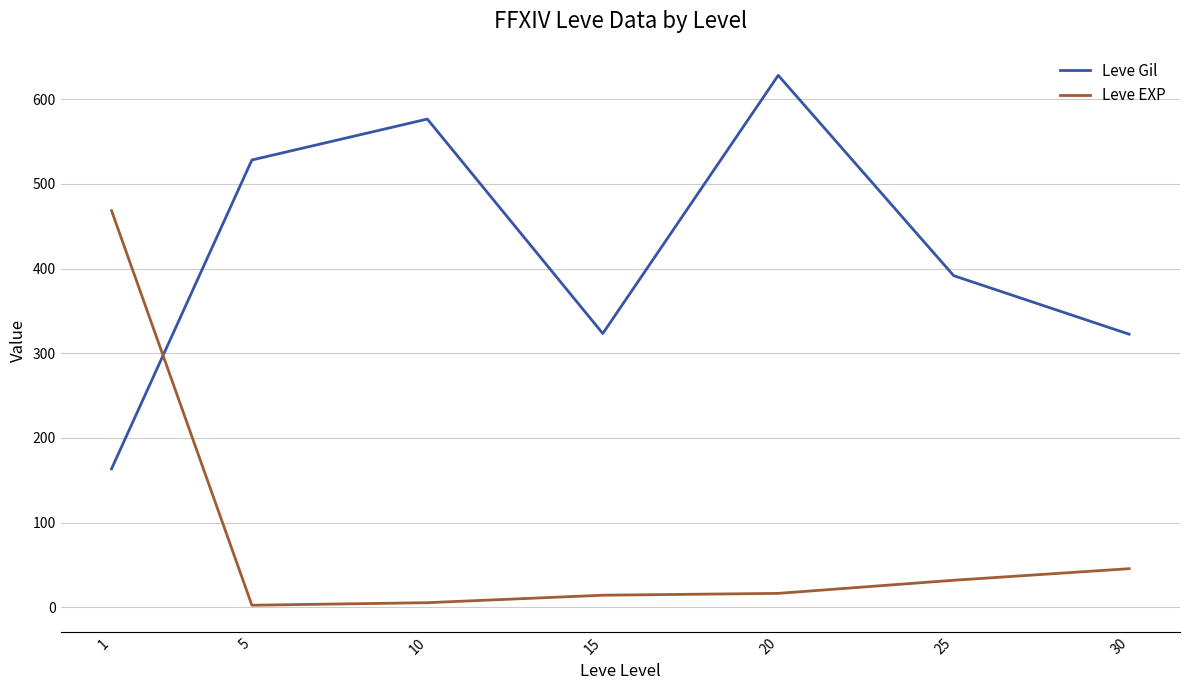

Between 10 and 20, which series saw the biggest shift?

Leve Gil